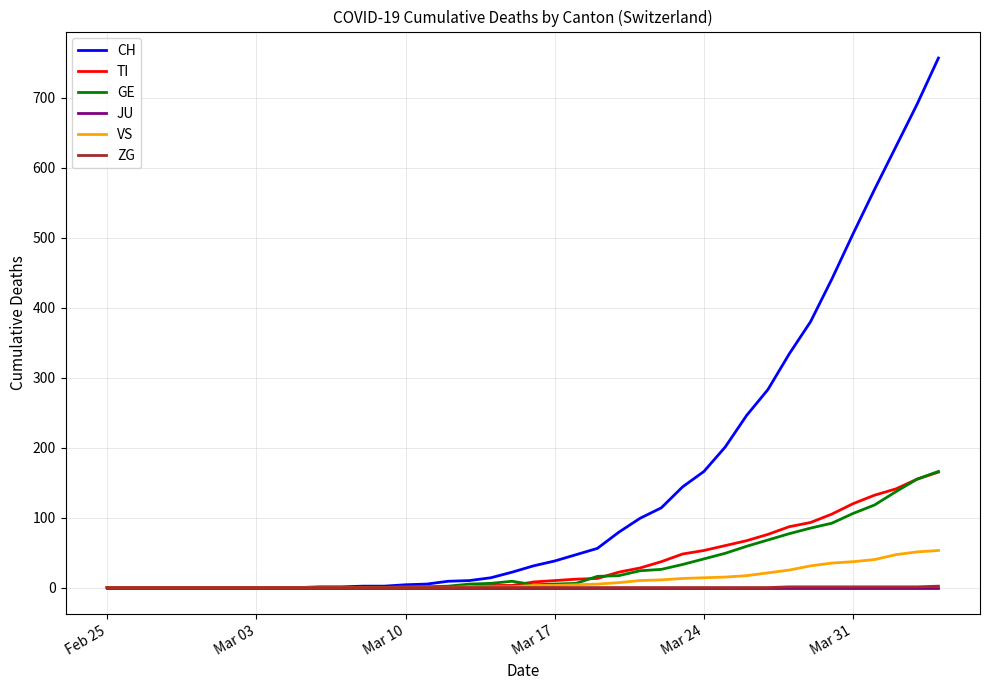

What is the maximum value for GE?

166